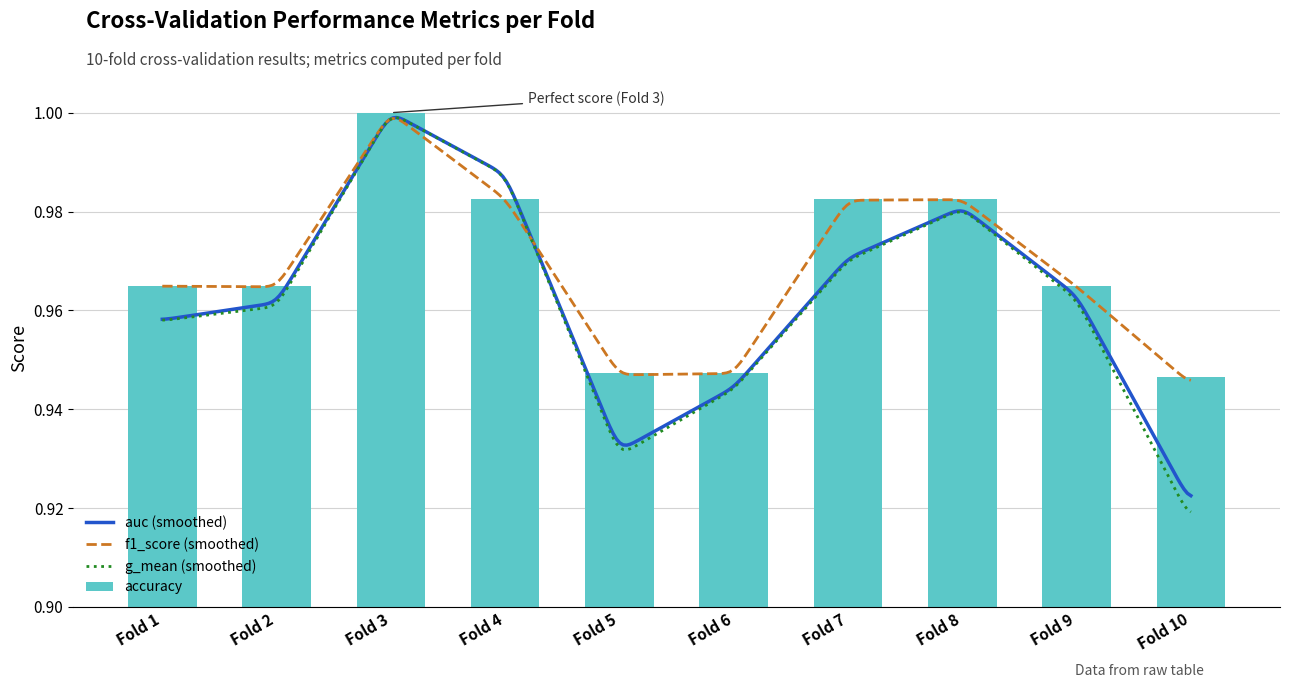

At which label does accuracy reach its peak?

Fold 3